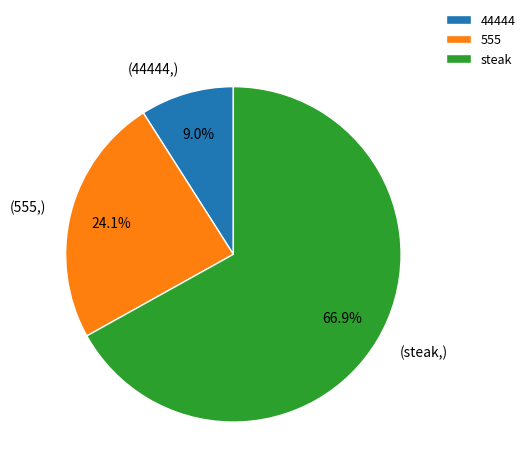

Is steak the majority of the pie?

Yes